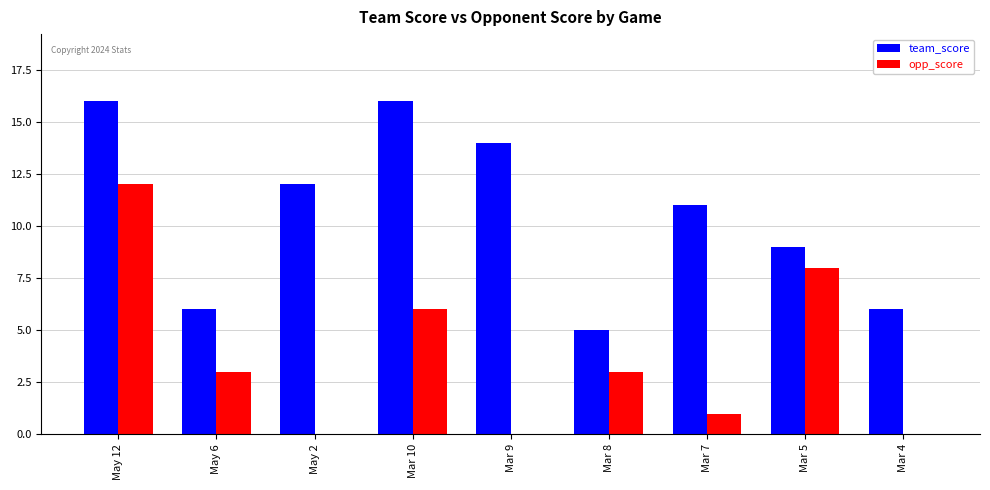

What is the average value of the opp_score series?

4